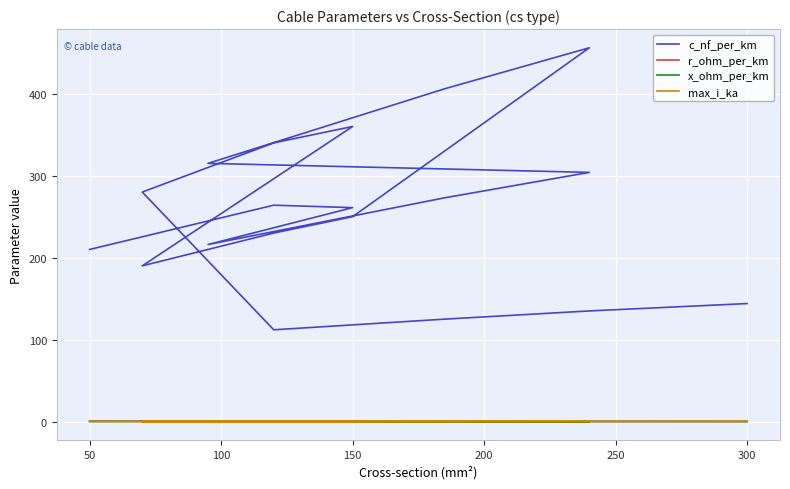

Where is the first local maximum for x_ohm_per_km?

150